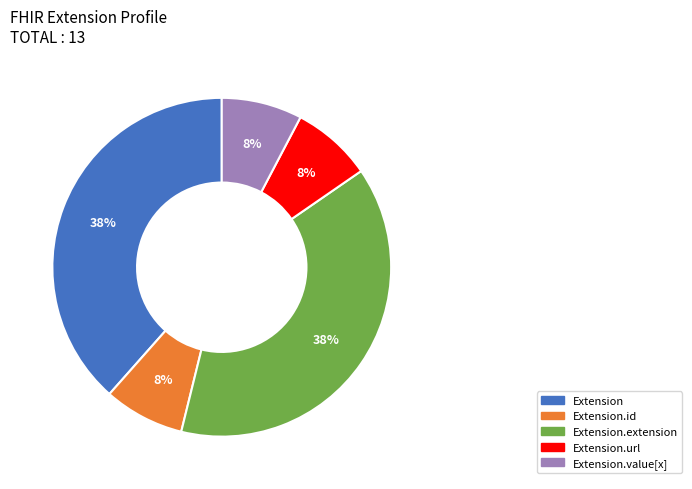

To the nearest percent, what is the average slice percentage?

20%